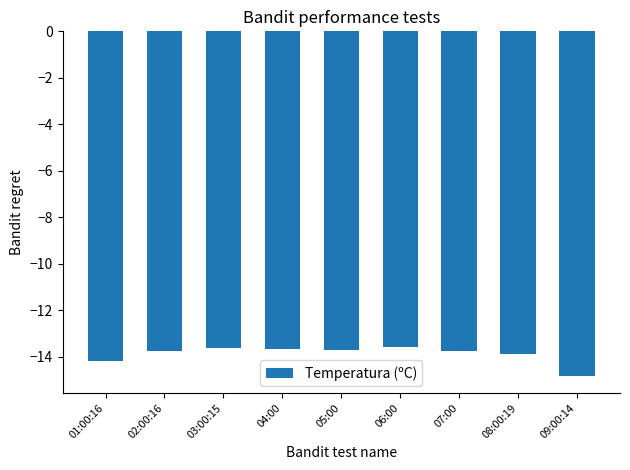

Count the number of categories in the chart.

9